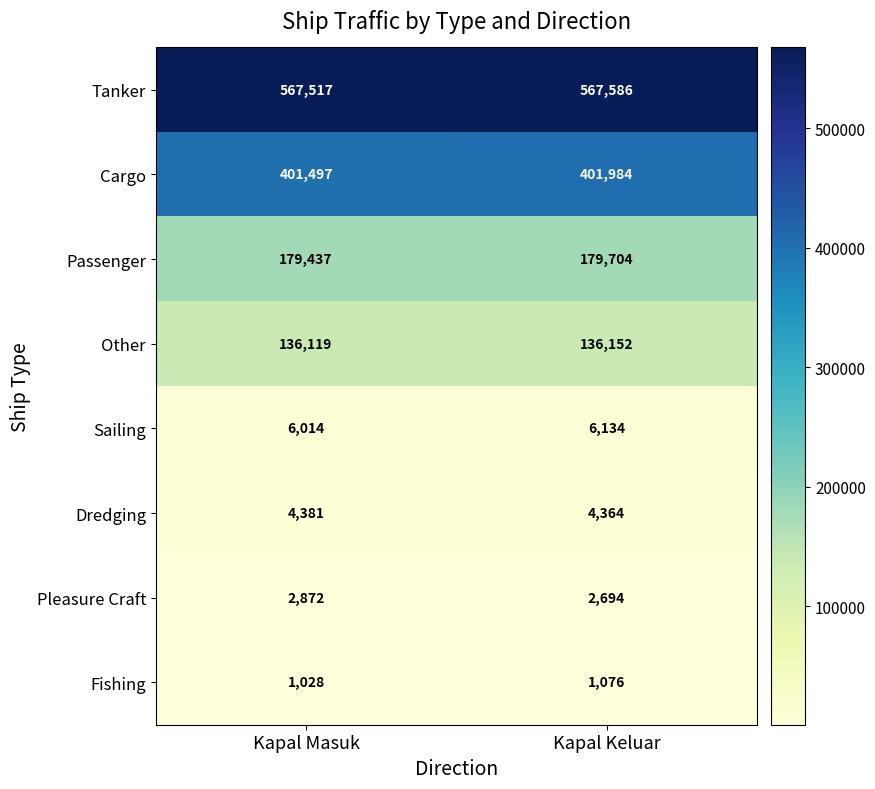

Which series has the largest range (max minus min)?

Cargo